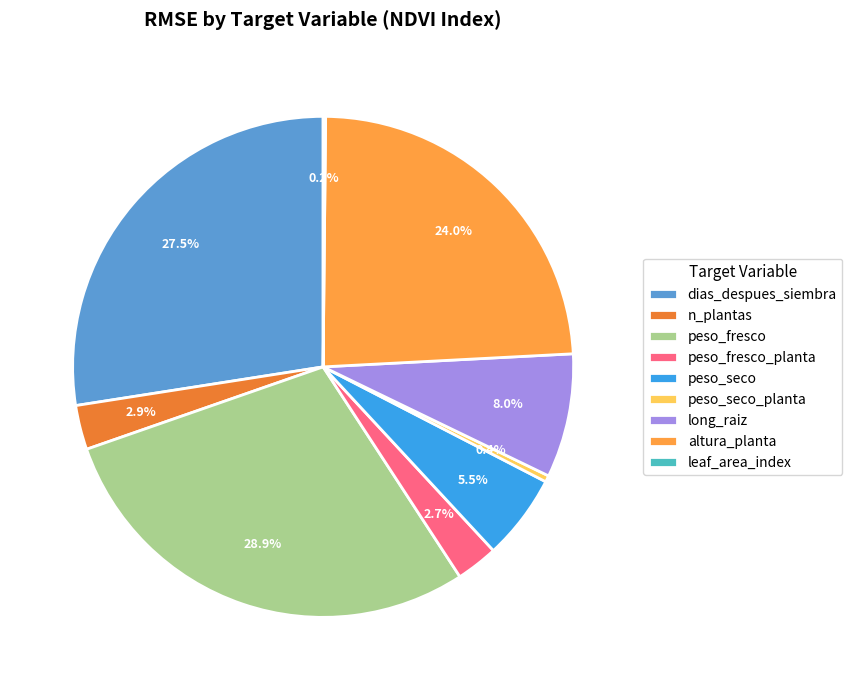

What percentage is the n_plantas slice, to the nearest percent?

3%